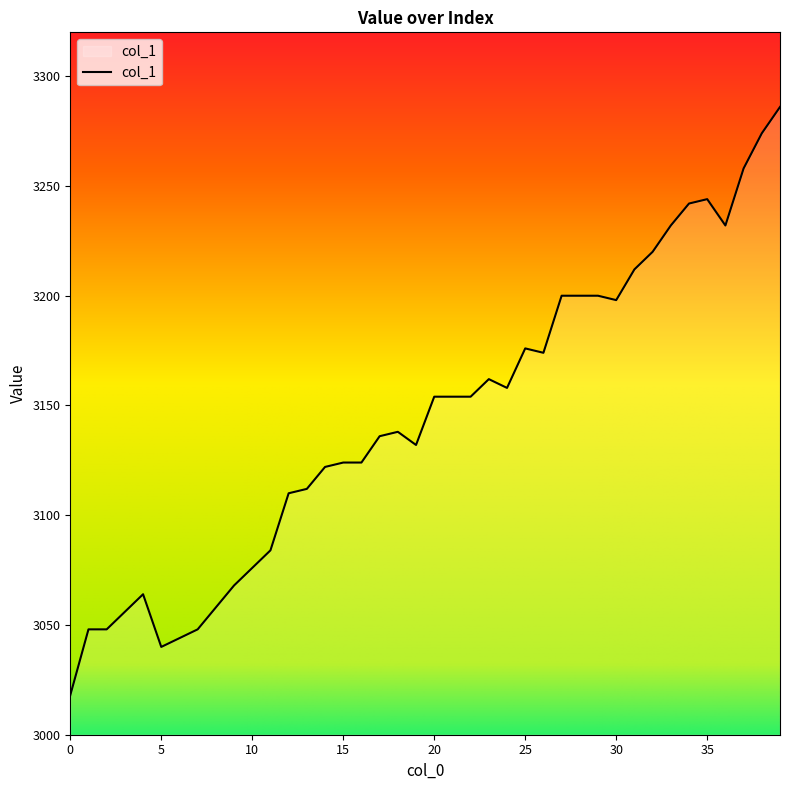

What is the smallest value displayed?

3018